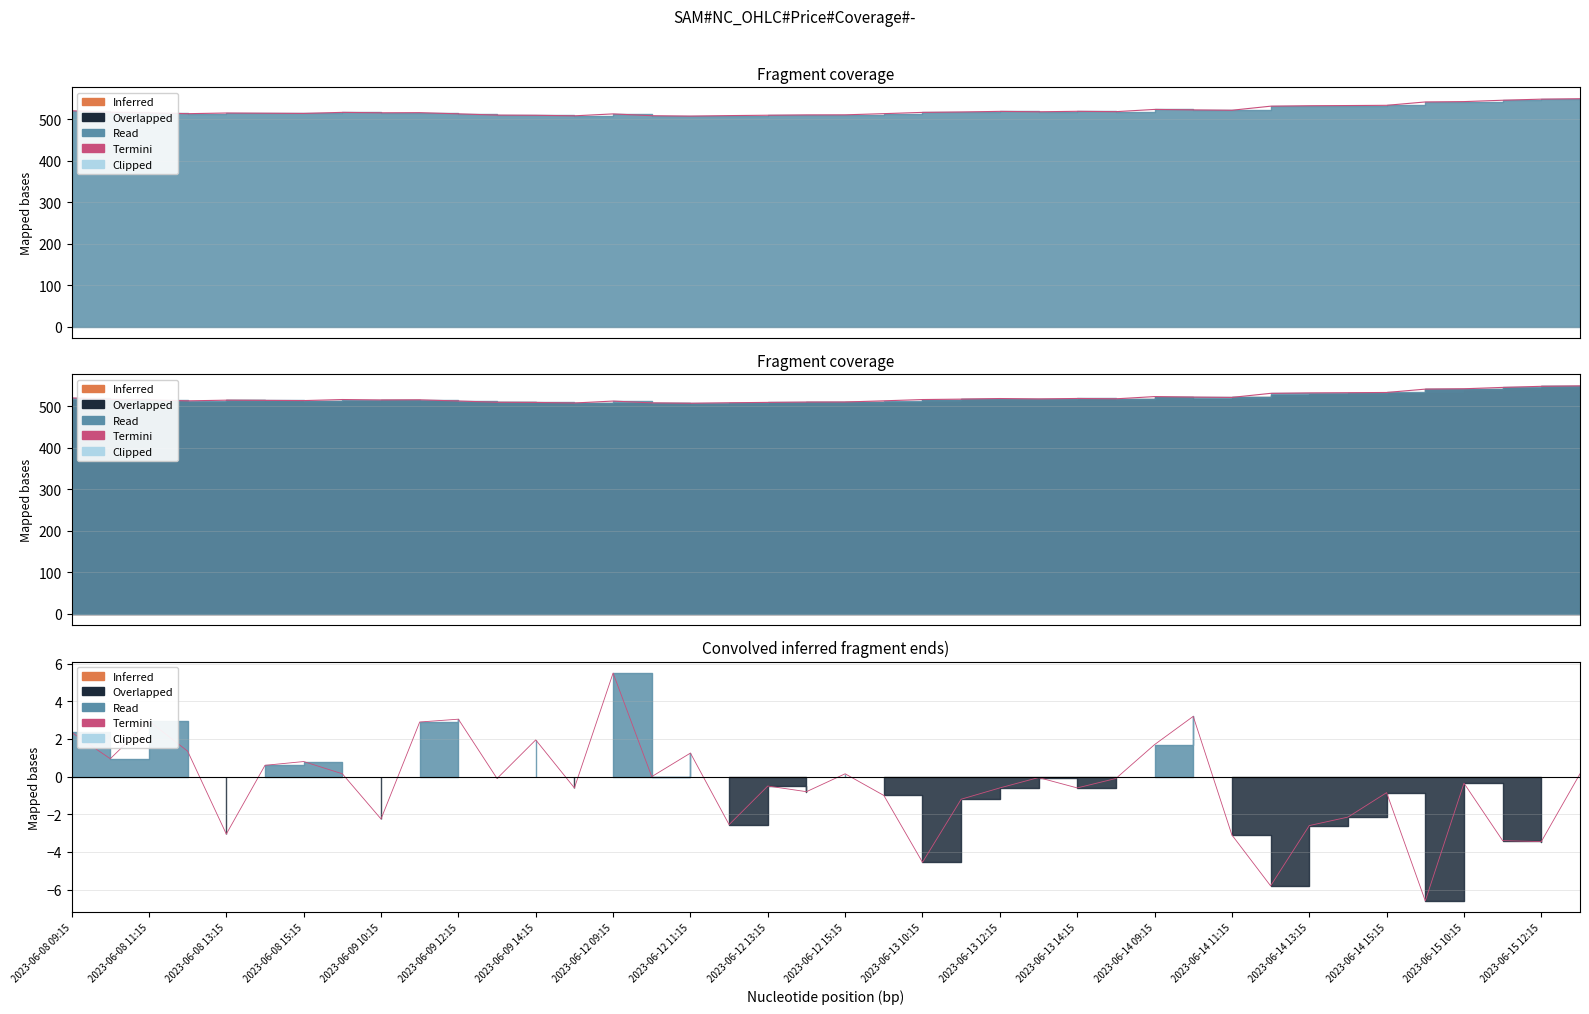

What is the label of the 19th point from the left?

2023-06-12 13:15